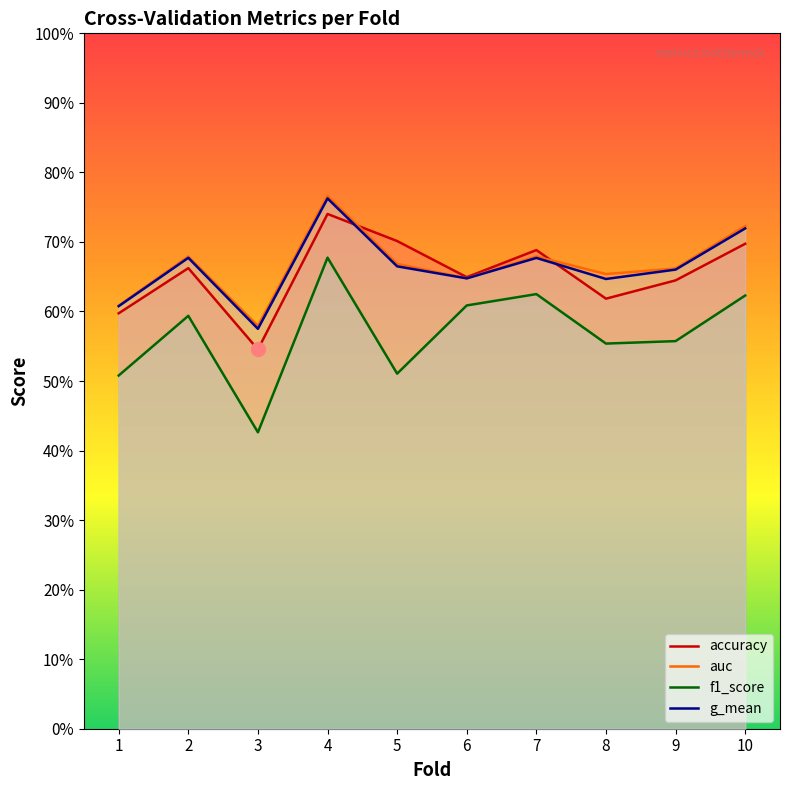

The f1_score series shows 0.3 at 9. True or false?

False